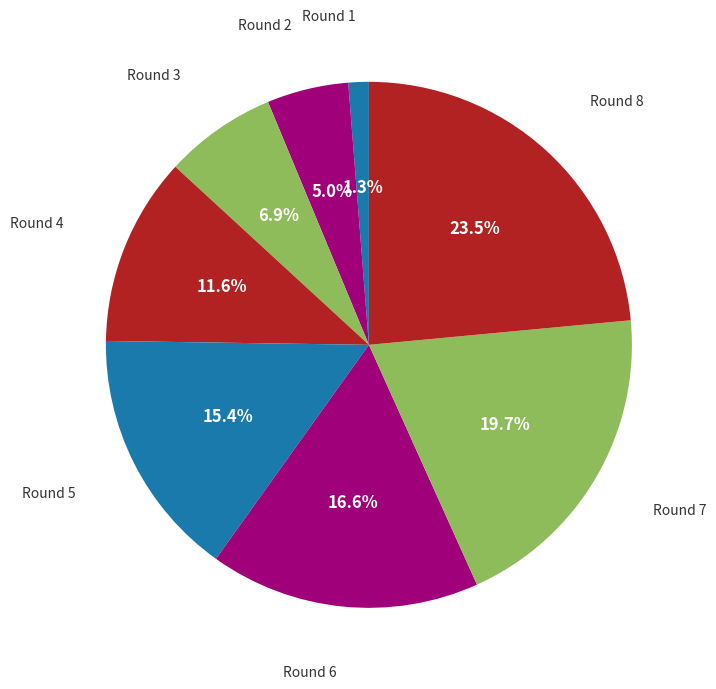

The Round 2 slice represents 1% of the pie. True or false?

False